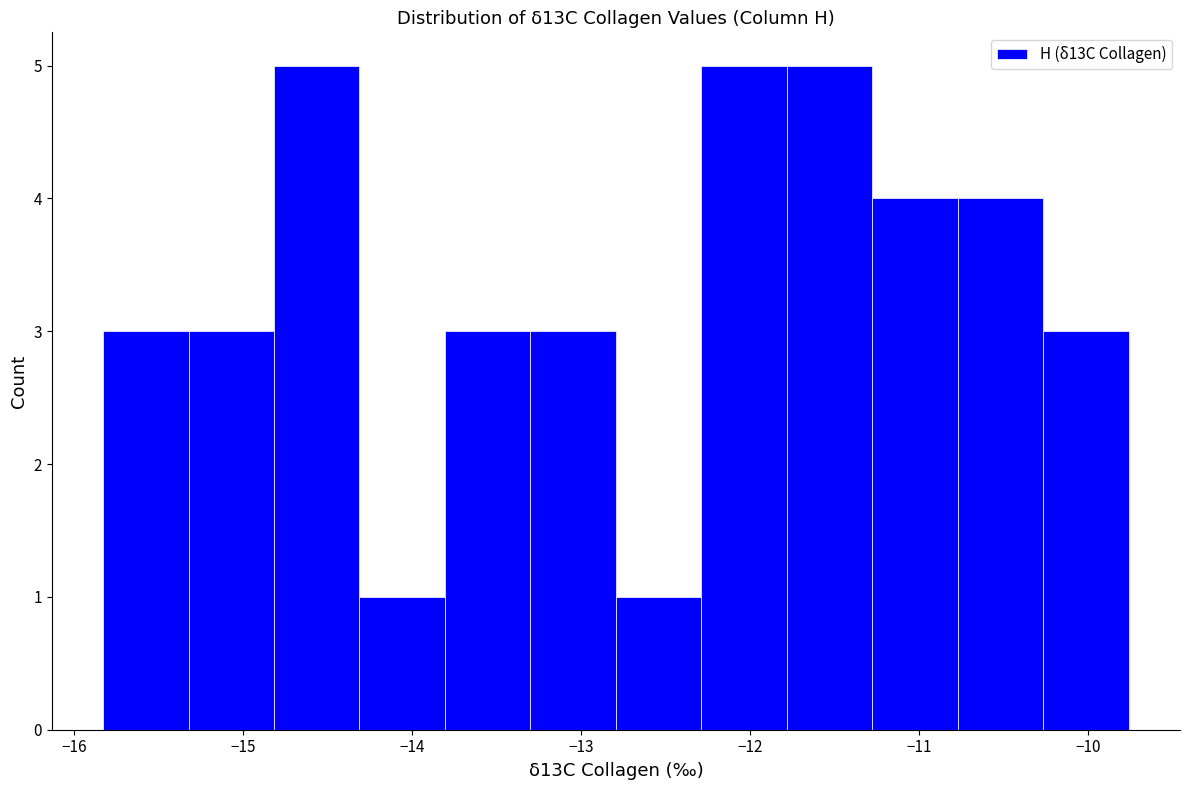

Reading left to right, transcribe this chart: for each bar, give the range it covers on the x-axis and its height. Neither the bar edges nor the heights are printed on the chart, so give them approximately, as read against the axes.

-15.8 to -15.3: 3
-15.3 to -14.8: 3
-14.8 to -14.3: 5
-14.3 to -13.8: 1
-13.8 to -13.3: 3
-13.3 to -12.8: 3
-12.8 to -12.3: 1
-12.3 to -11.8: 5
-11.8 to -11.3: 5
-11.3 to -10.8: 4
-10.8 to -10.3: 4
-10.3 to -9.8: 3